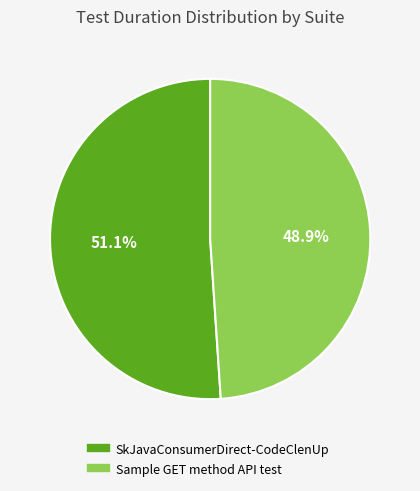

Combined, what portion of the pie is SkJavaConsumerDirect-CodeClenUp and Sample GET method API test?

100.0%